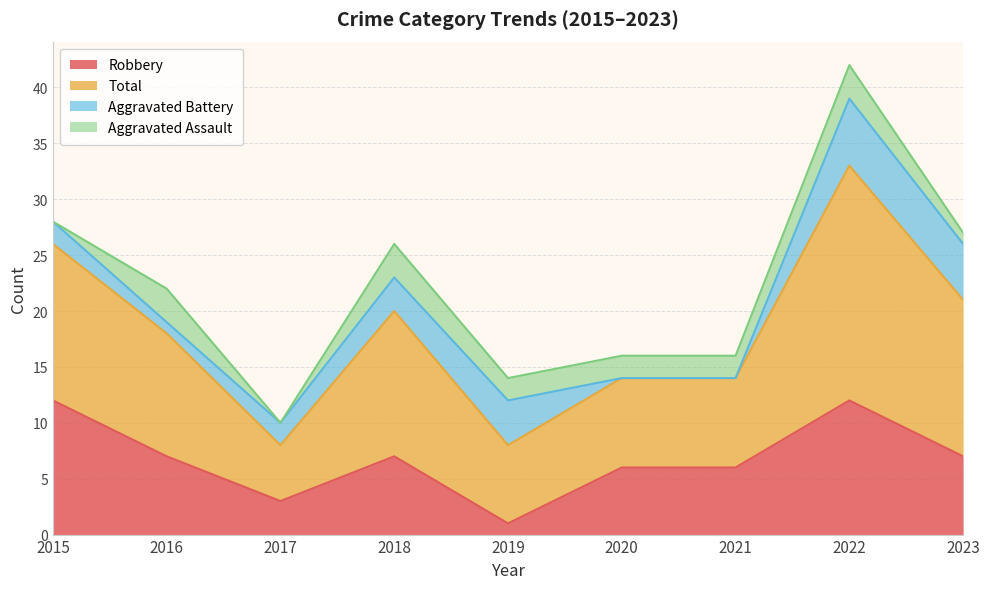

Which category has the lowest value in the Total series?

2017